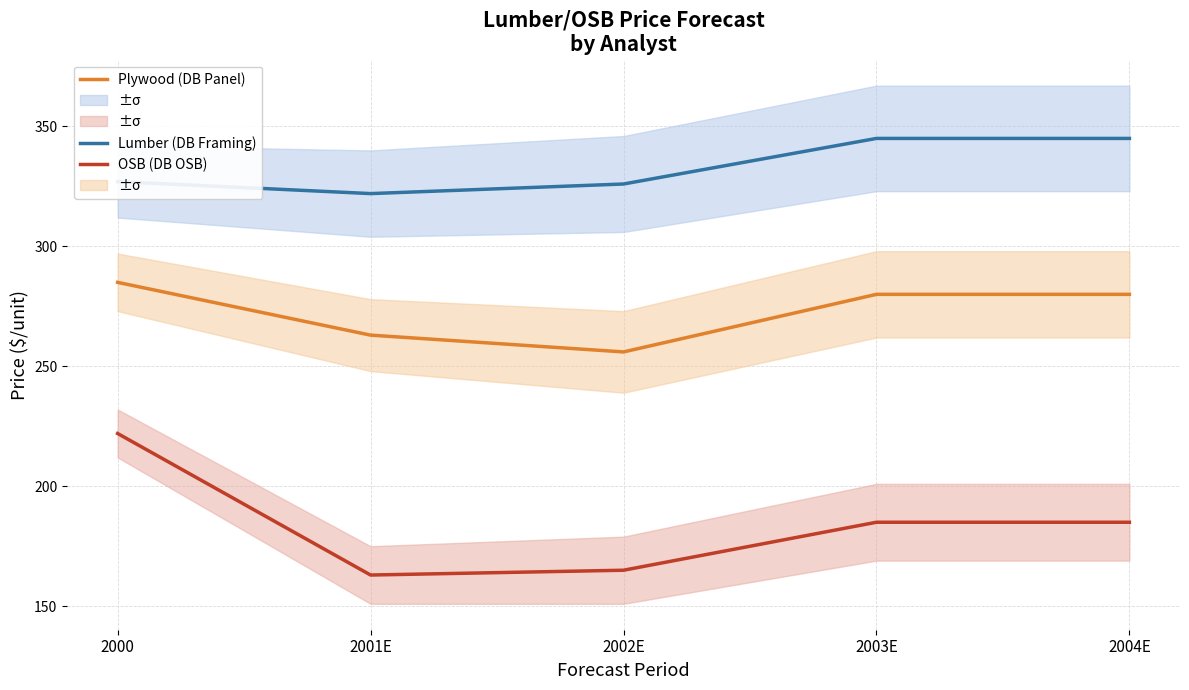

How many interior local valleys does the Lumber (DB Framing) series have?

1